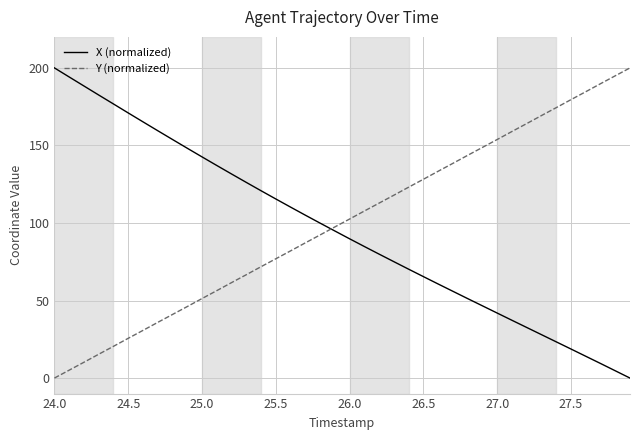

True or false: X (normalized) and Y (normalized) cross at least once.

True